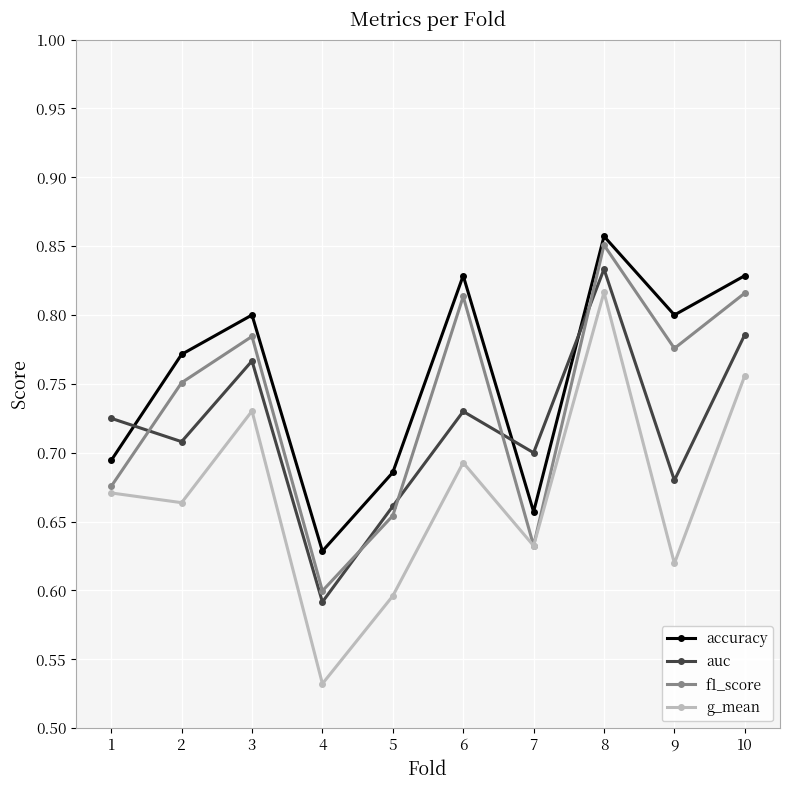

Does the chart have visible grid lines?

Yes